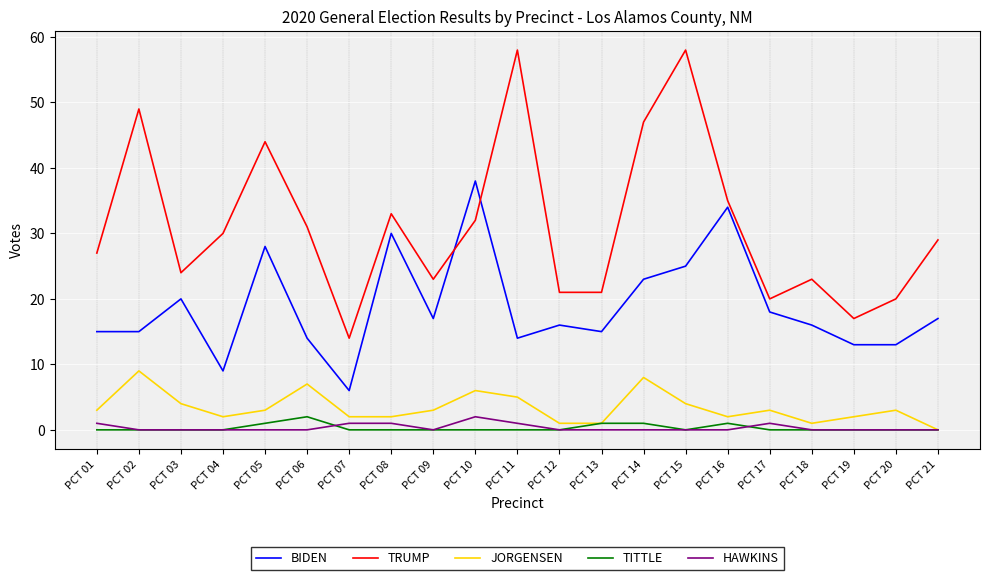

What are all the series names shown in the legend?

BIDEN, TRUMP, JORGENSEN, TITTLE, HAWKINS